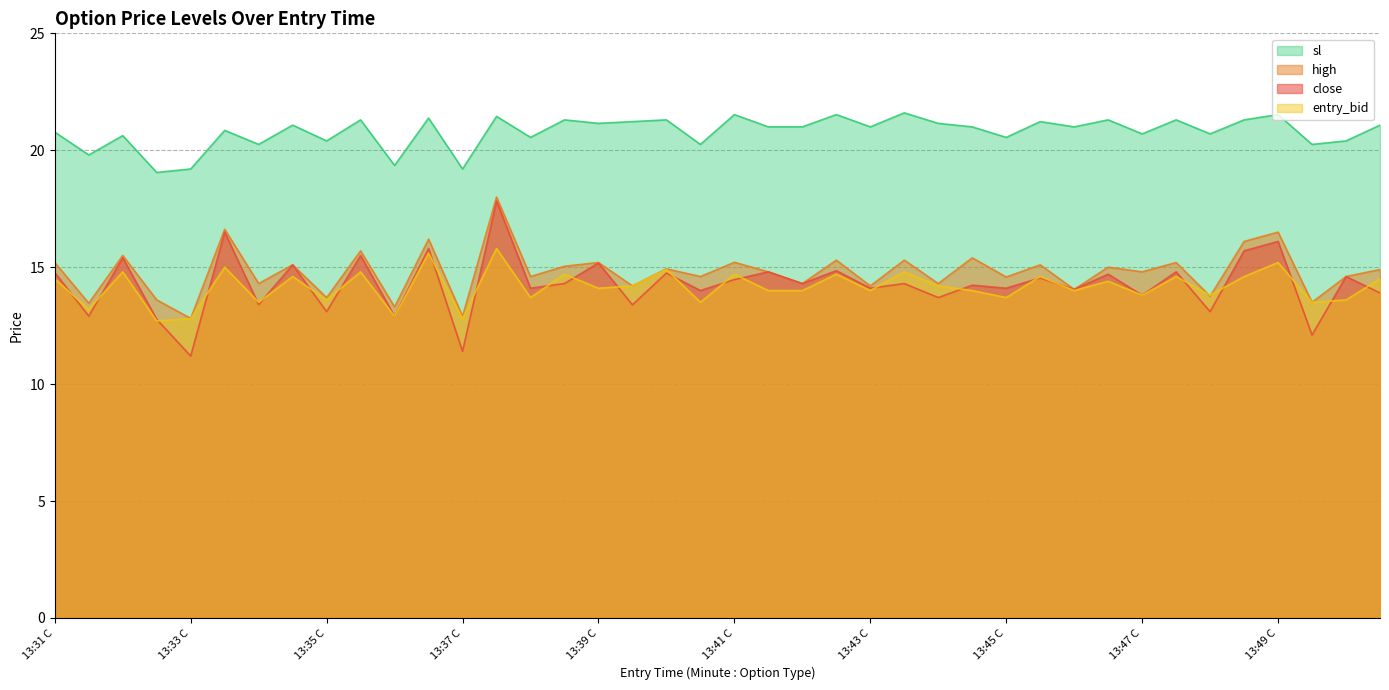

True or false: sl and entry_bid intersect in this chart.

False